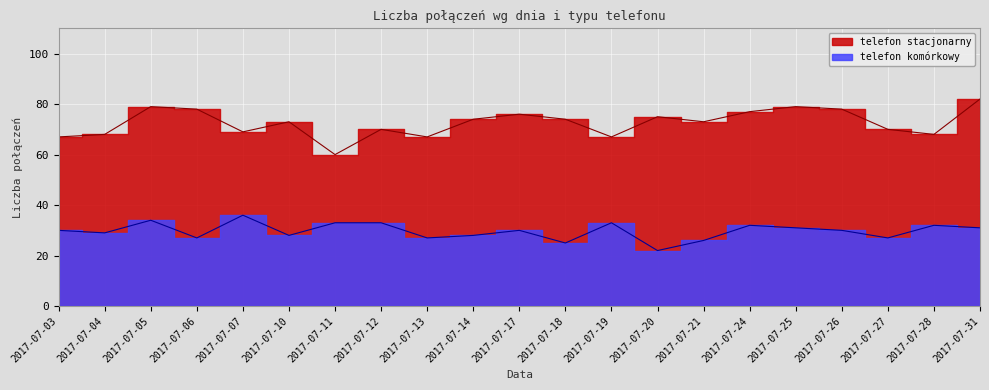

True or false: telefon komórkowy and telefon stacjonarny cross at least once.

False